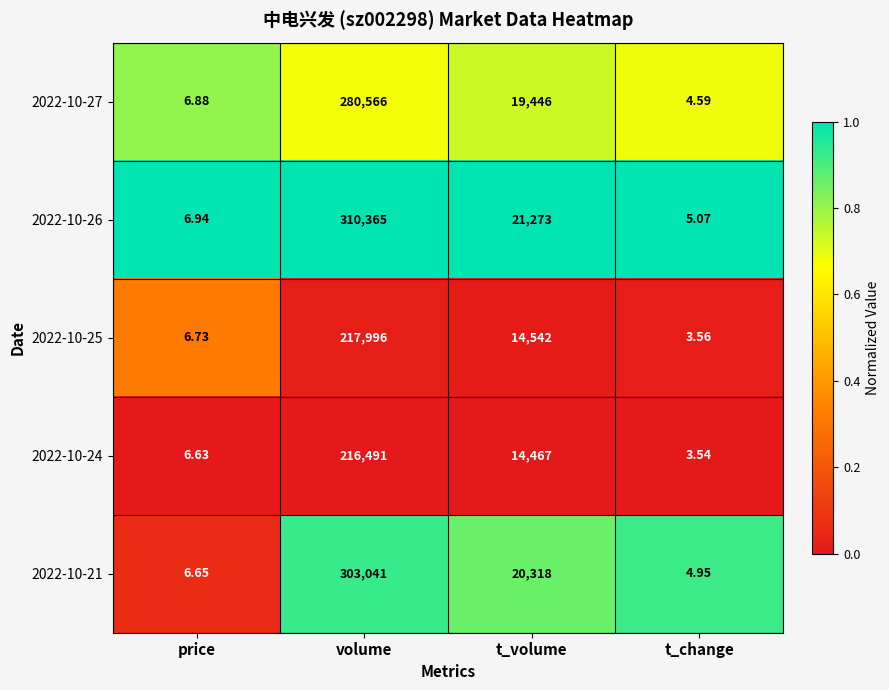

List the labels in order of 2022-10-24 value, largest first.

volume, t_volume, price, t_change